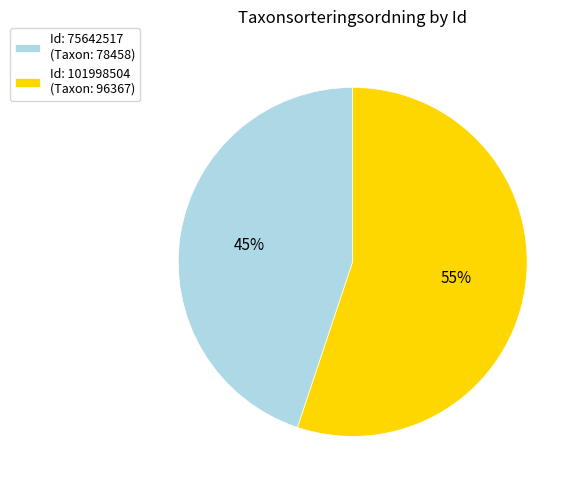

How many slices are in this pie chart?

2